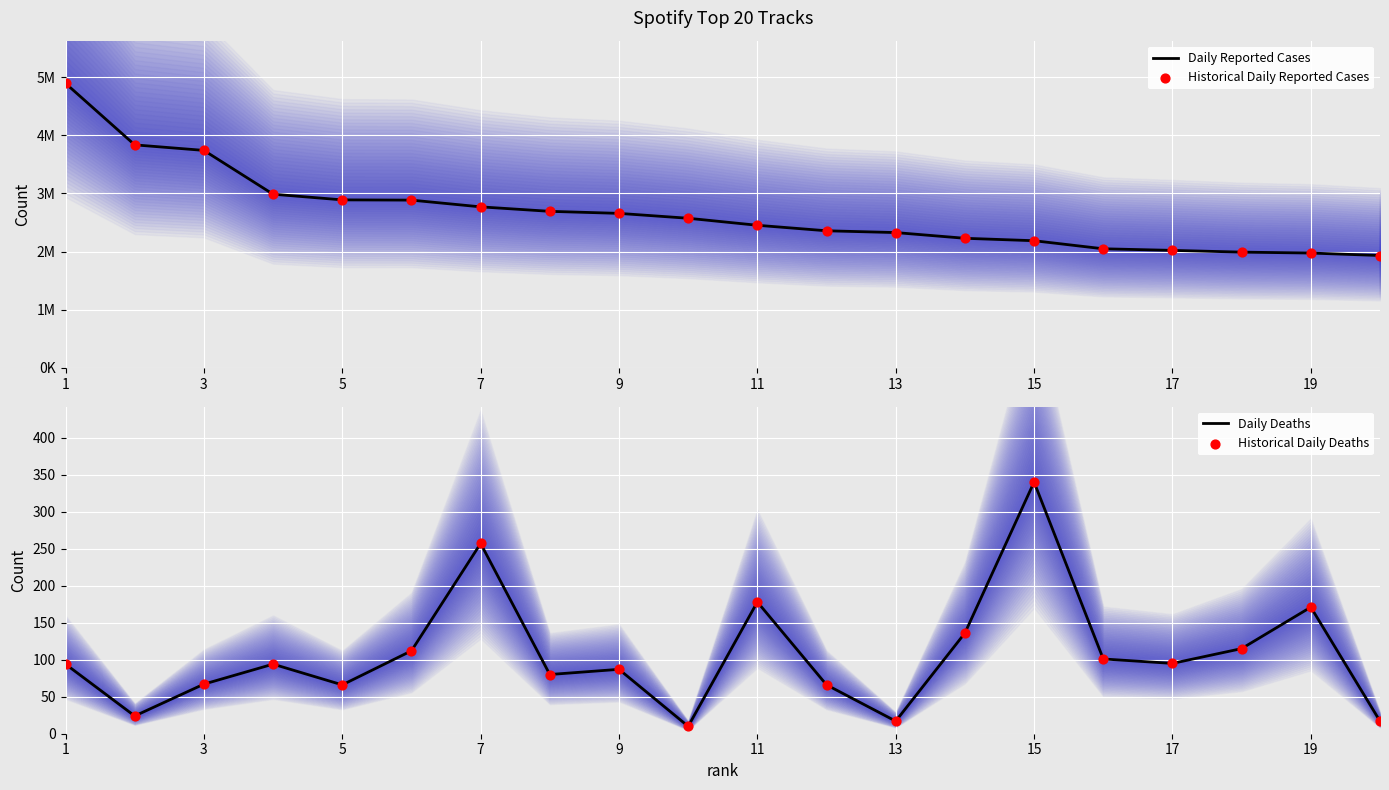

At how many categories does at least one series exceed 3064602?

3